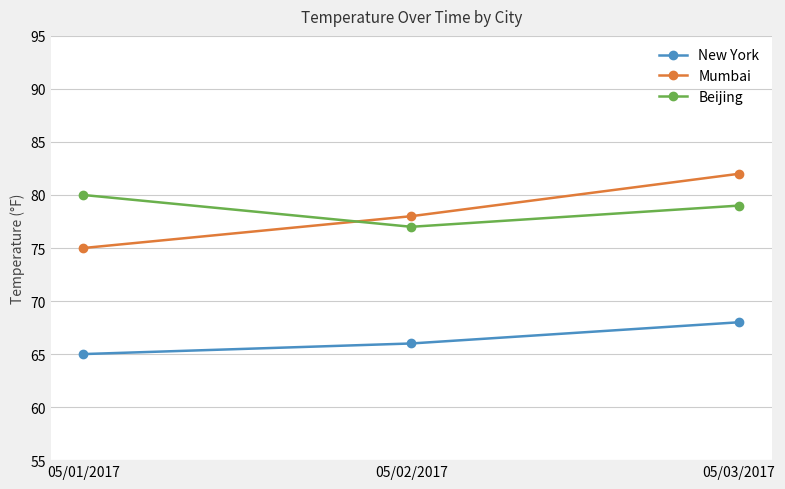

How many lines are shown in the chart?

3